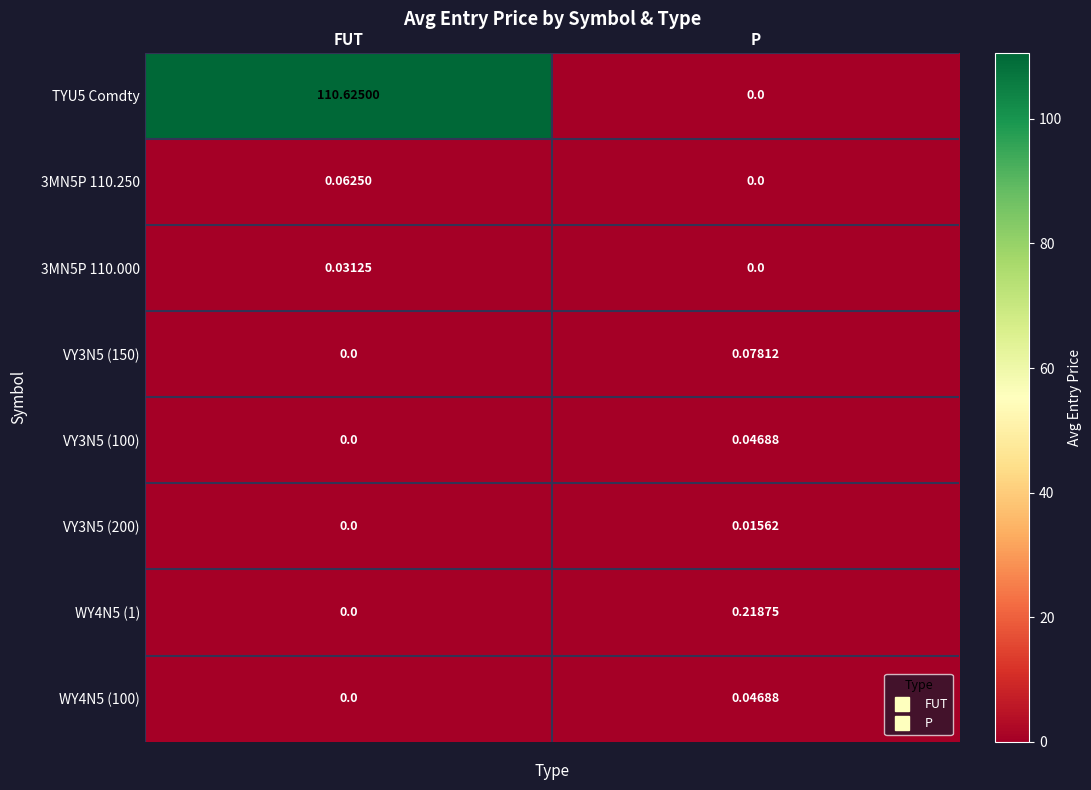

Where does the TYU5 Comdty series first go above 110?

FUT